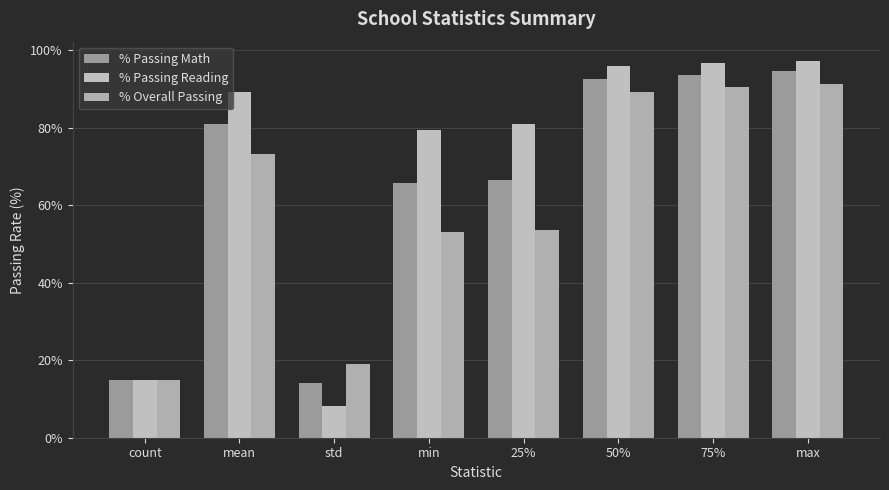

Where is % Passing Math nearest to the value 54?

min